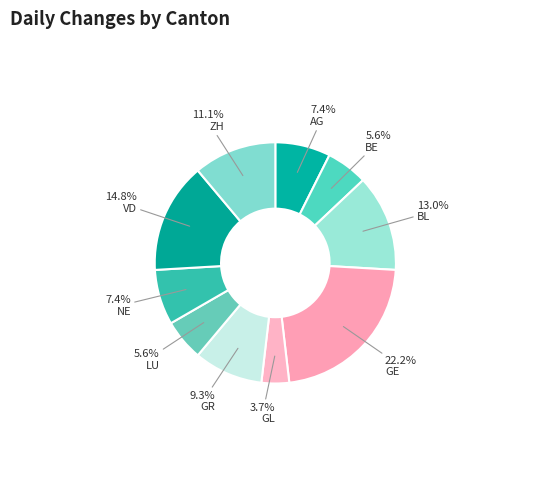

Does LU account for over 50% of the chart?

No